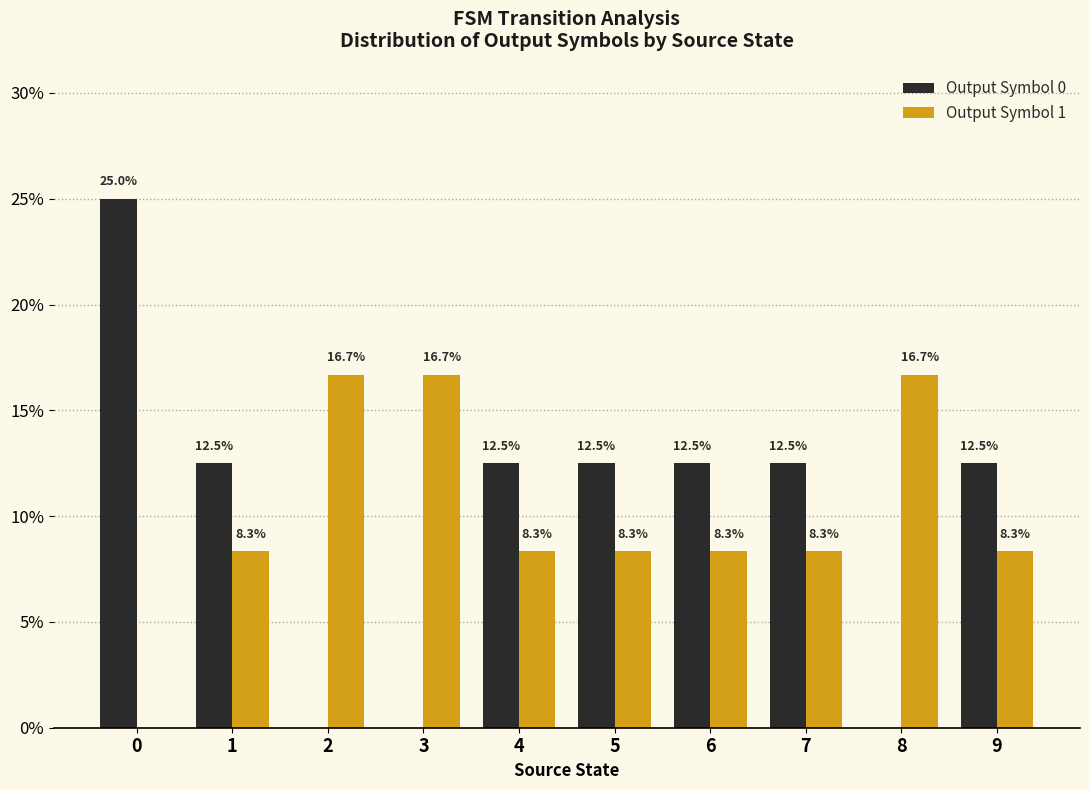

Is it true that Output Symbol 1 equals 8.3 at 6?

True